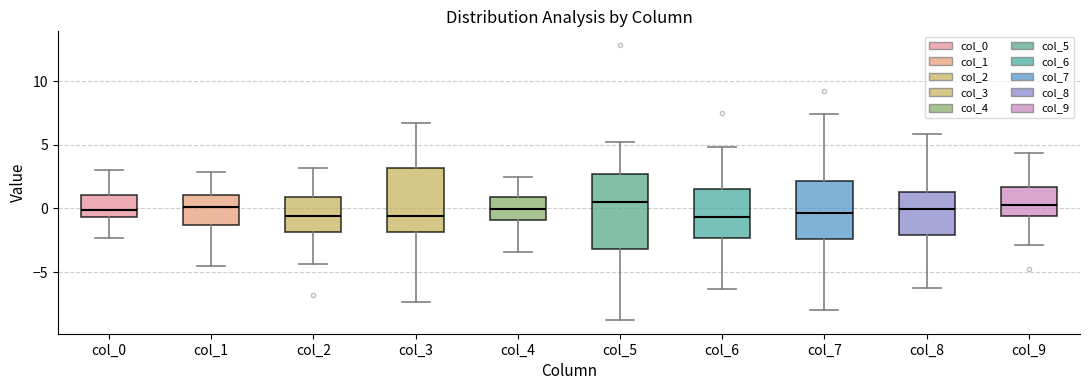

Reading left to right, read every box against the y-axis: the position of its median line, the range the box covers, and the ends of its whiskers. The values are not printed on the chart, so give them approximately, as read against the axis.

col_0: median 0.0, box -0.5 to 1.0, whiskers -2.5 to 3.0
col_1: median 0.0, box -1.5 to 1.0, whiskers -4.5 to 3.0
col_2: median -0.5, box -2.0 to 1.0, whiskers -4.5 to 3.0
col_3: median -0.5, box -2.0 to 3.0, whiskers -7.5 to 6.5
col_4: median 0.0, box -1.0 to 1.0, whiskers -3.5 to 2.5
col_5: median 0.5, box -3.0 to 2.5, whiskers -9.0 to 5.0
col_6: median -0.5, box -2.5 to 1.5, whiskers -6.5 to 5.0
col_7: median -0.5, box -2.5 to 2.0, whiskers -8.0 to 7.5
col_8: median 0.0, box -2.0 to 1.5, whiskers -6.5 to 6.0
col_9: median 0.5, box -0.5 to 1.5, whiskers -3.0 to 4.5